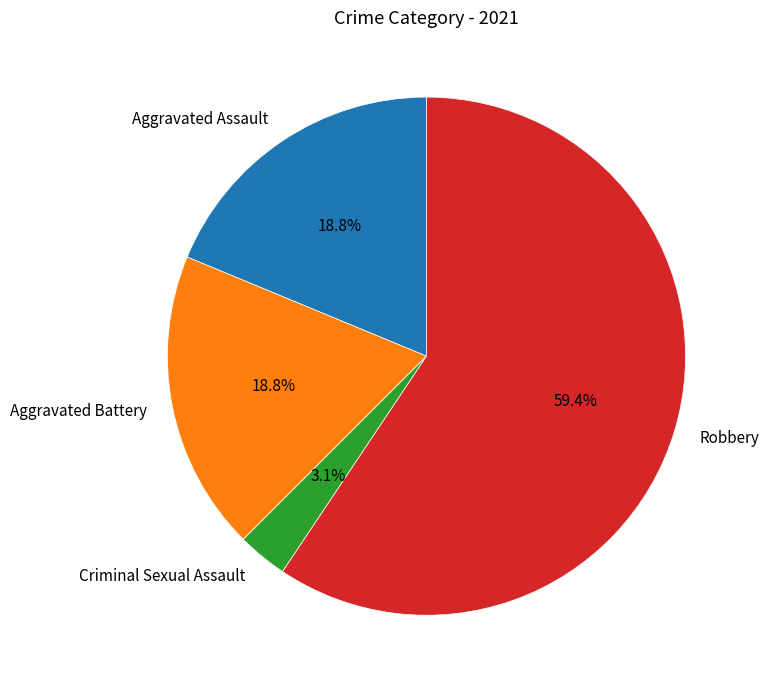

Is Aggravated Battery the majority of the pie?

No